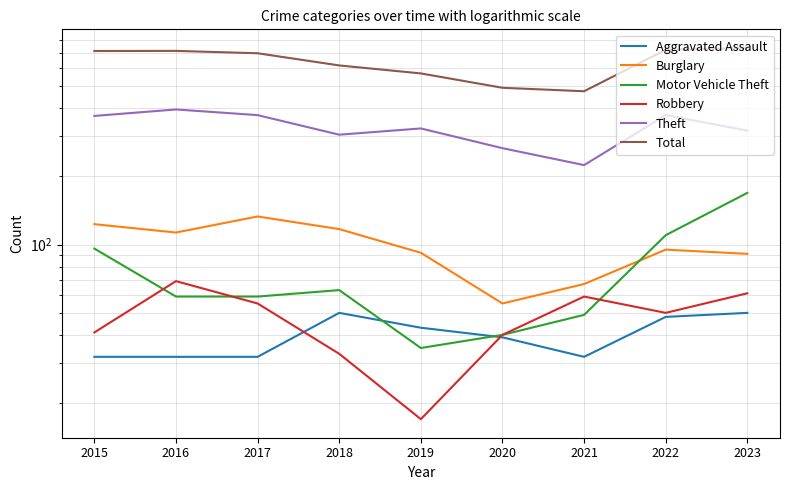

How many lines are shown in the chart?

6